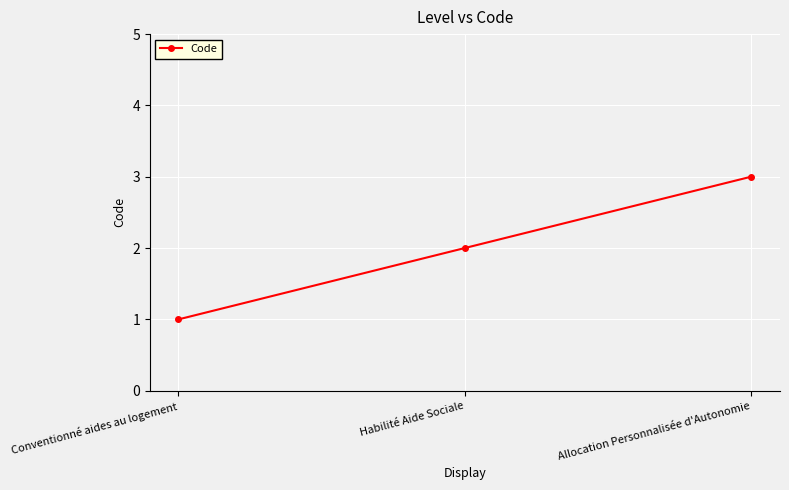

Is this an area chart (filled region under the line)?

No